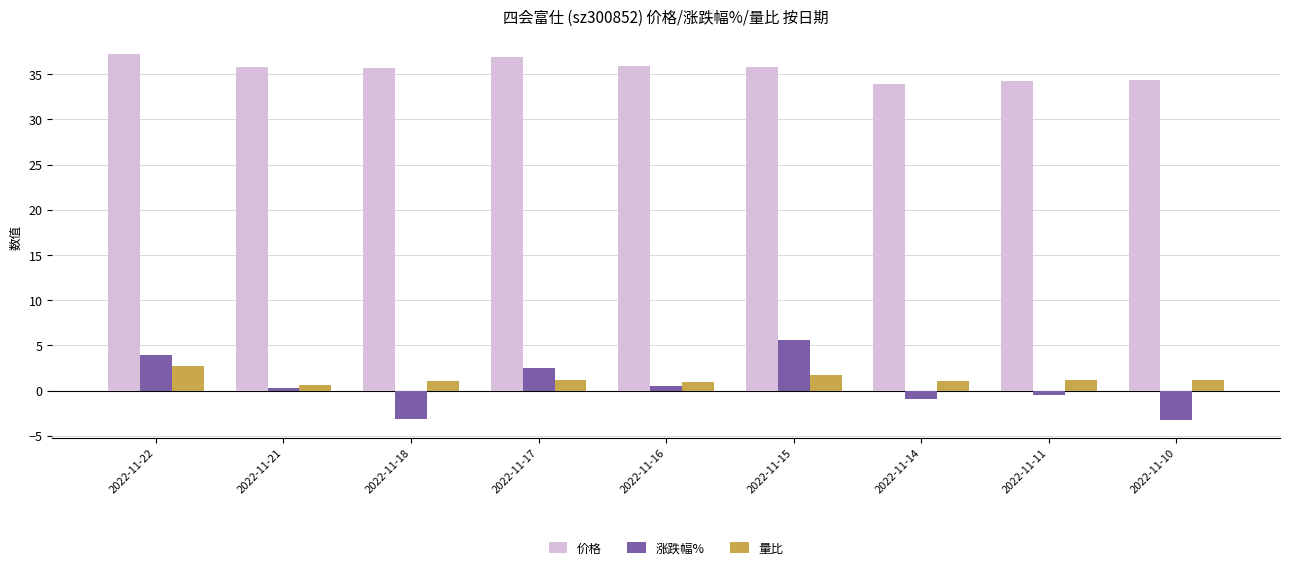

What is the spread (max minus min) of values at 2022-11-15?

34.0